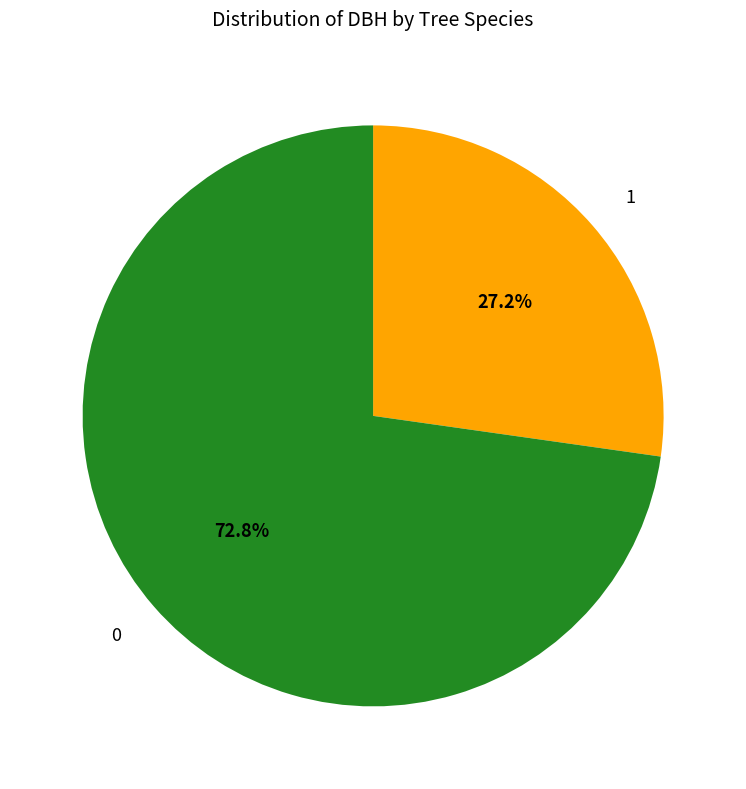

What portion of the pie excludes 0?

27.2%